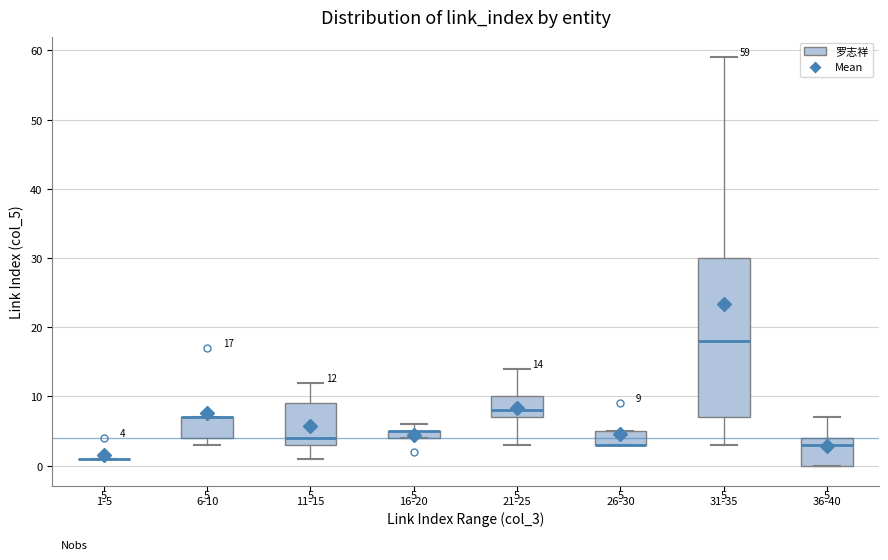

Which box is the tallest, from its lower edge to its upper edge?

31-35